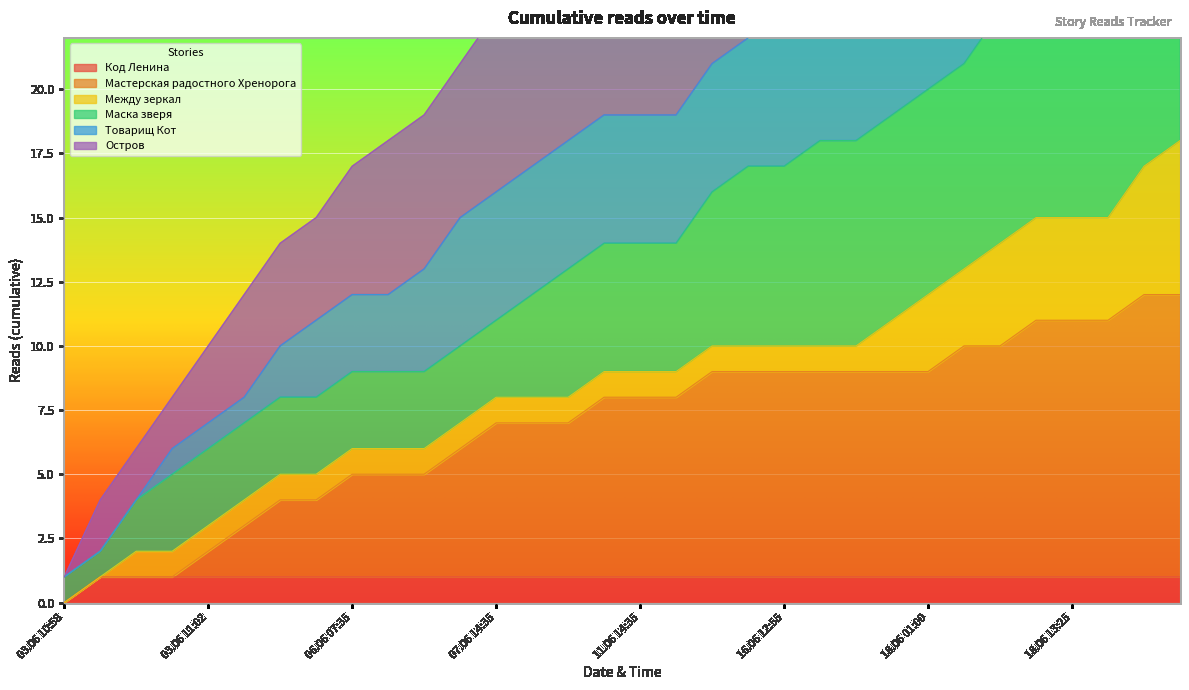

The Код Ленина series shows 1 at 11.06 14:35. True or false?

True